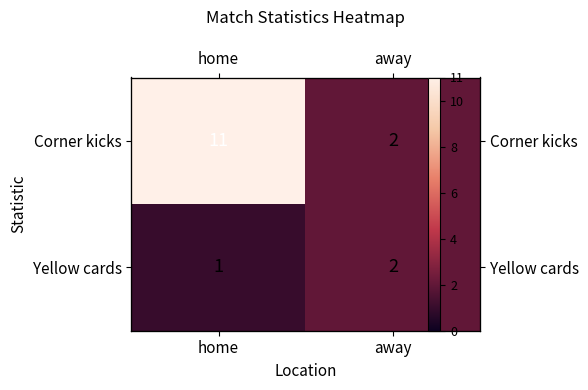

What is the greatest value displayed?

11